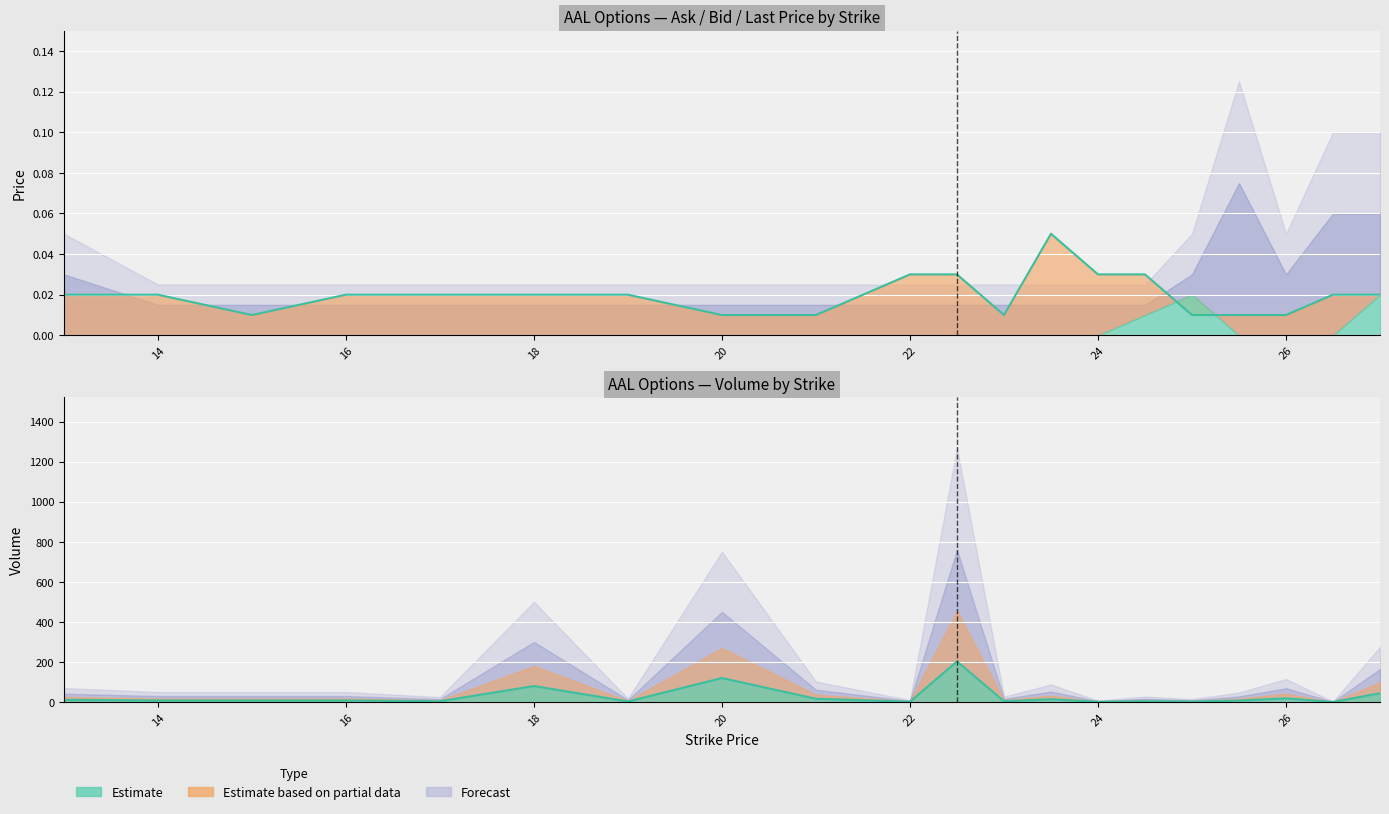

At which category is the sum across all series the highest?

22.5